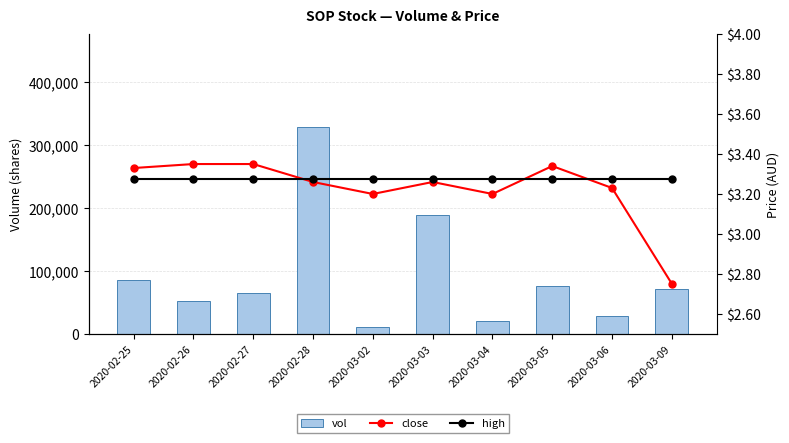

Count the number of data series in this chart.

3